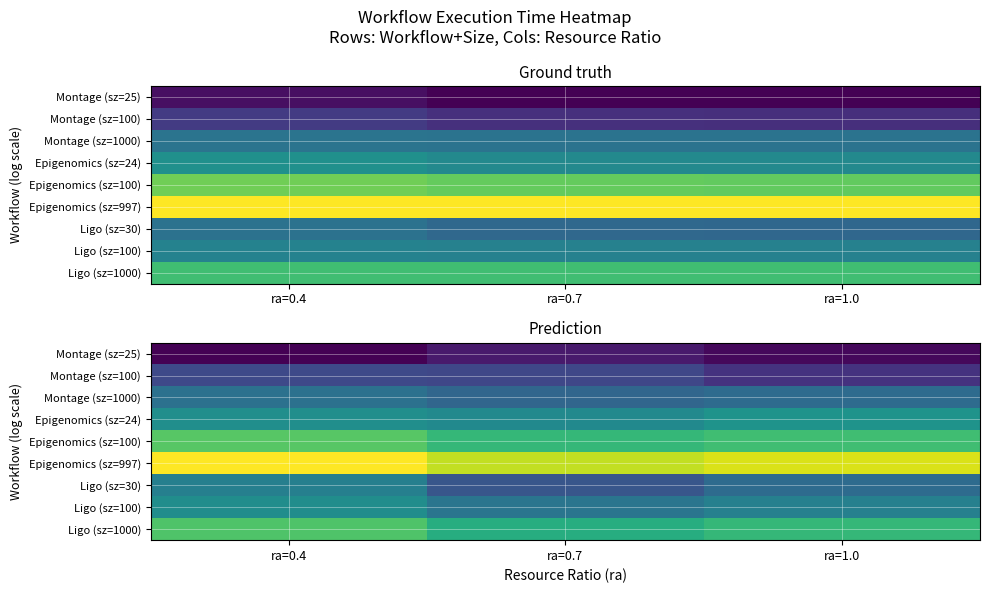

What is the lowest value of the Montage (sz=1000) series?

2.8